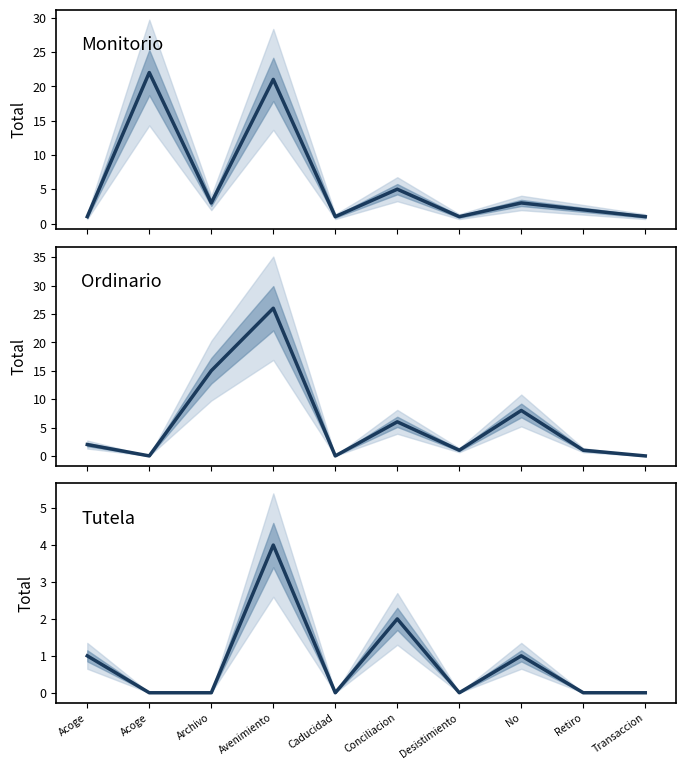

True or false: Monitorio and Tutela intersect in this chart.

False